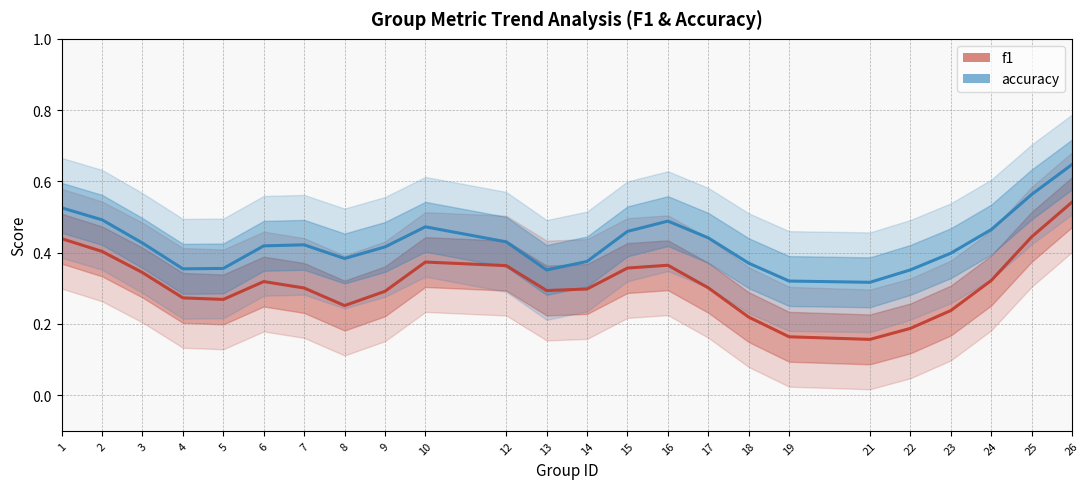

Where is the first local minimum for f1 (line)?

5